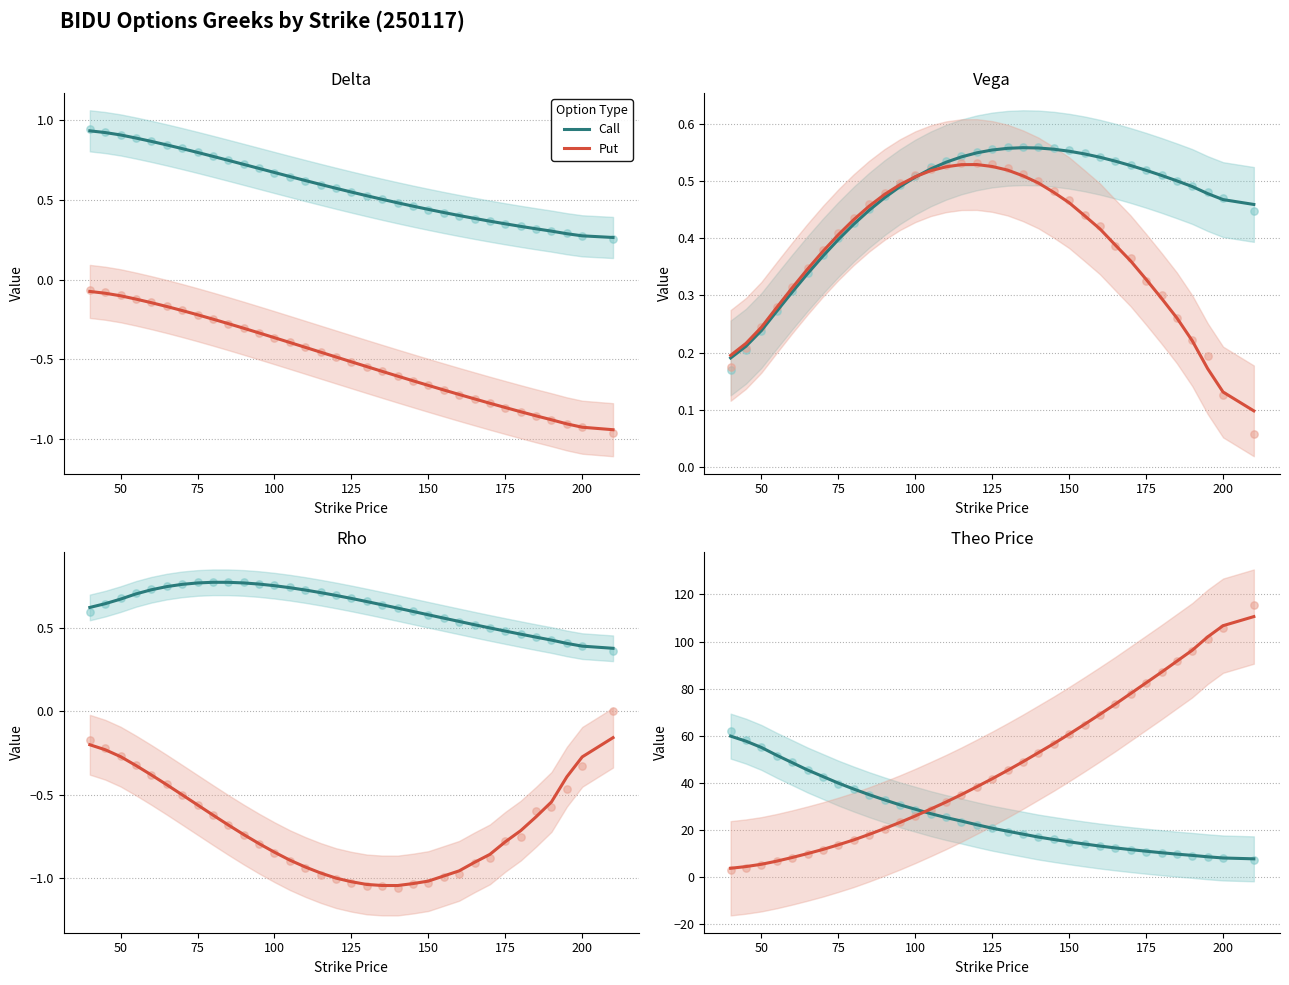

Which series reaches the minimum Y coordinate?

Put